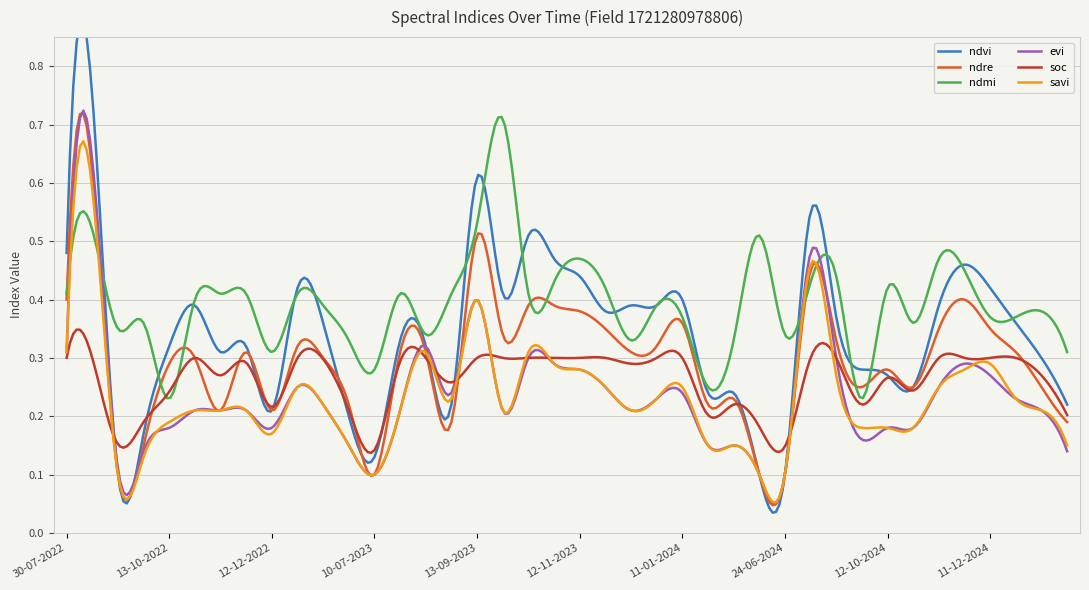

Rank the categories by evi value from lowest to highest.

10-07-2023, 14-06-2024, 24-06-2024, 13-09-2022, 28-09-2022, 30-01-2025, 20-06-2023, 15-05-2024, 30-05-2024, 27-09-2024, 13-10-2022, 12-12-2022, 12-10-2024, 01-11-2024, 28-10-2022, 12-11-2022, 27-11-2022, 30-07-2023, 28-09-2023, 12-12-2023, 10-01-2025, 11-01-2023, 01-01-2024, 31-12-2024, 29-08-2023, 11-01-2024, 01-01-2023, 27-11-2023, 11-11-2024, 11-12-2024, 12-11-2023, 28-10-2023, 01-12-2024, 13-10-2023, 12-09-2024, 30-07-2022, 14-08-2023, 13-09-2023, 28-08-2024, 24-08-2022